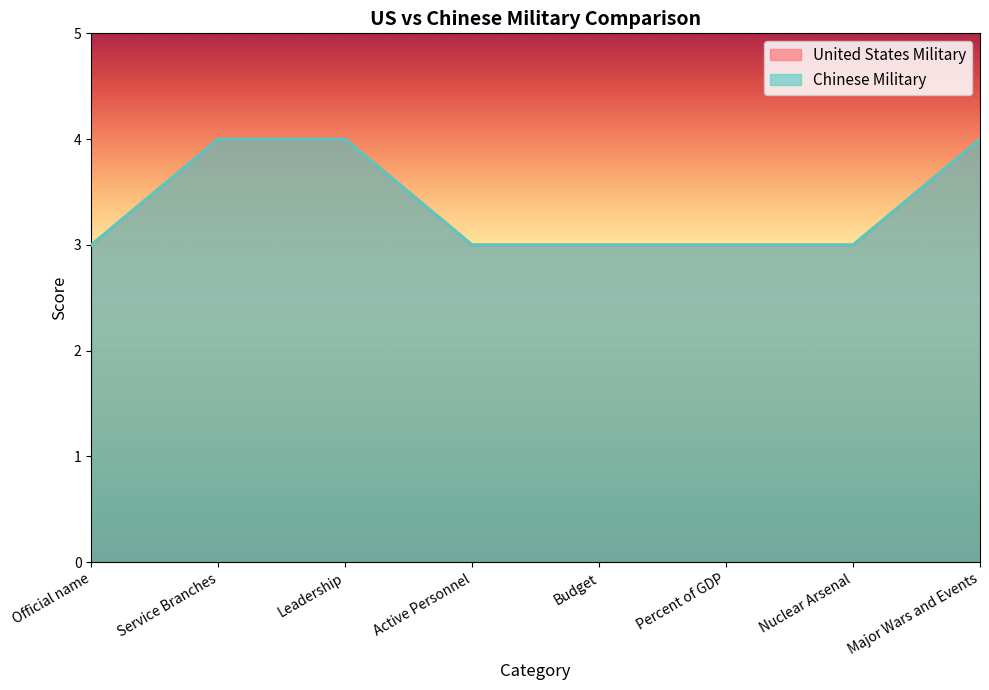

Does the chart display data point markers on the line(s)?

No